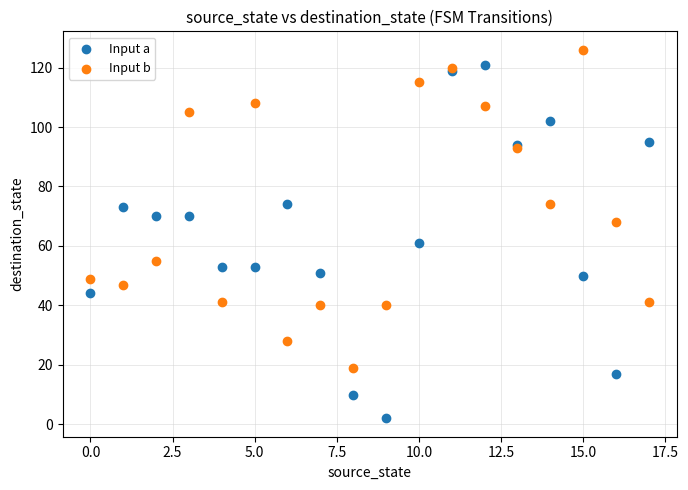

Which series has the widest spread of Y values?

Input a